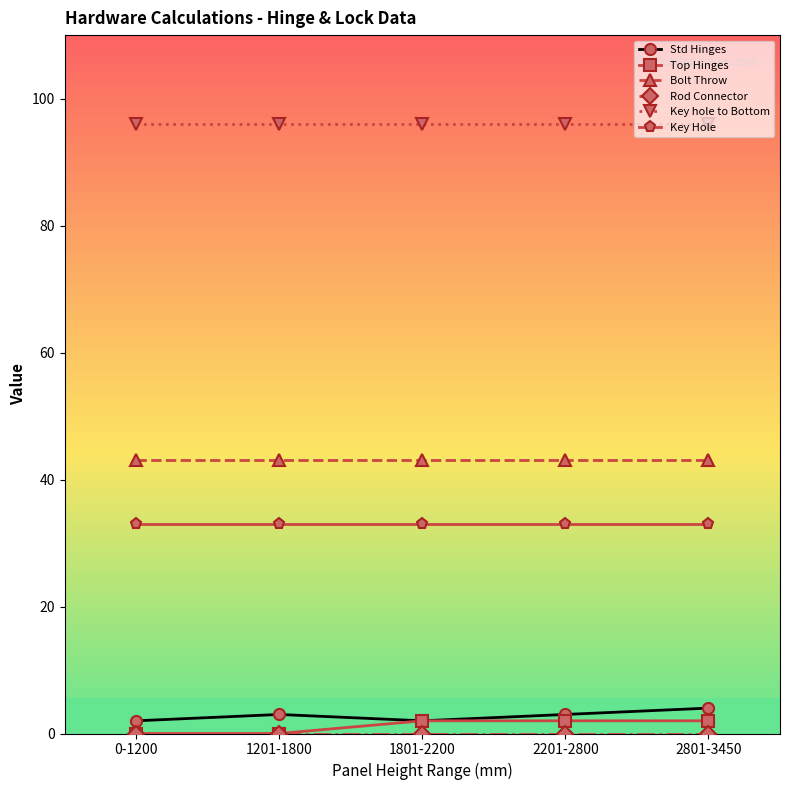

What is the label of the 4th point from the left?

2201-2800